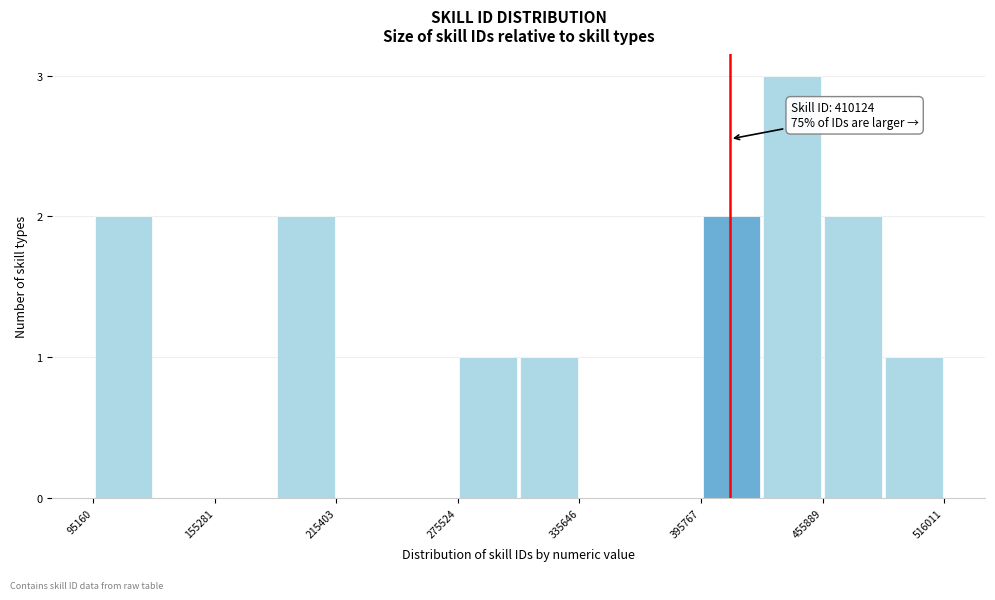

Around what value on the x-axis is the tallest bar? Give the approximate position of its centre, as read against the axis.

440000